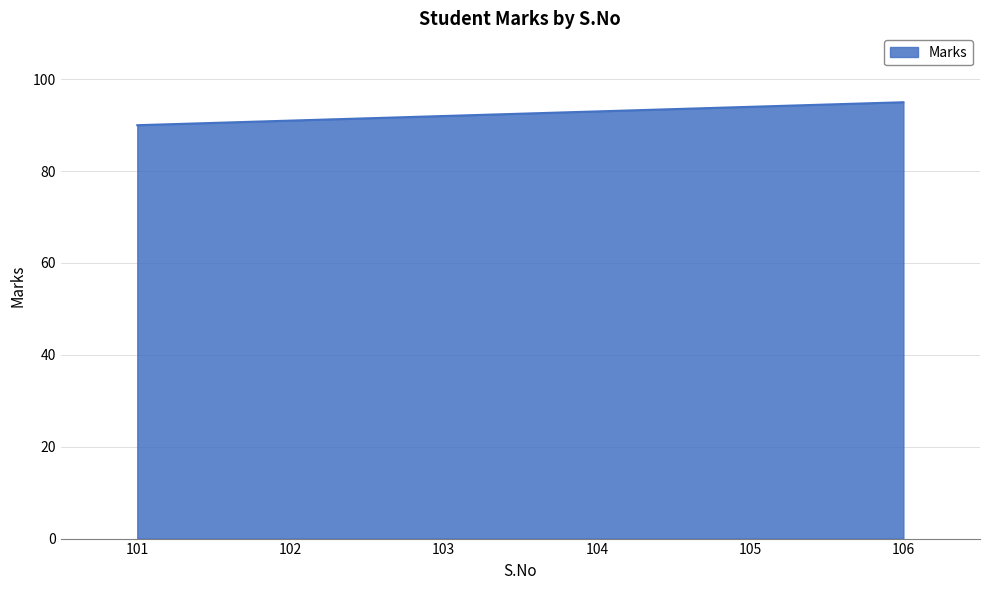

Reading right to left, transcribe all the data shown in this chart.

106=95	105=94	104=93	103=92	102=91	101=90